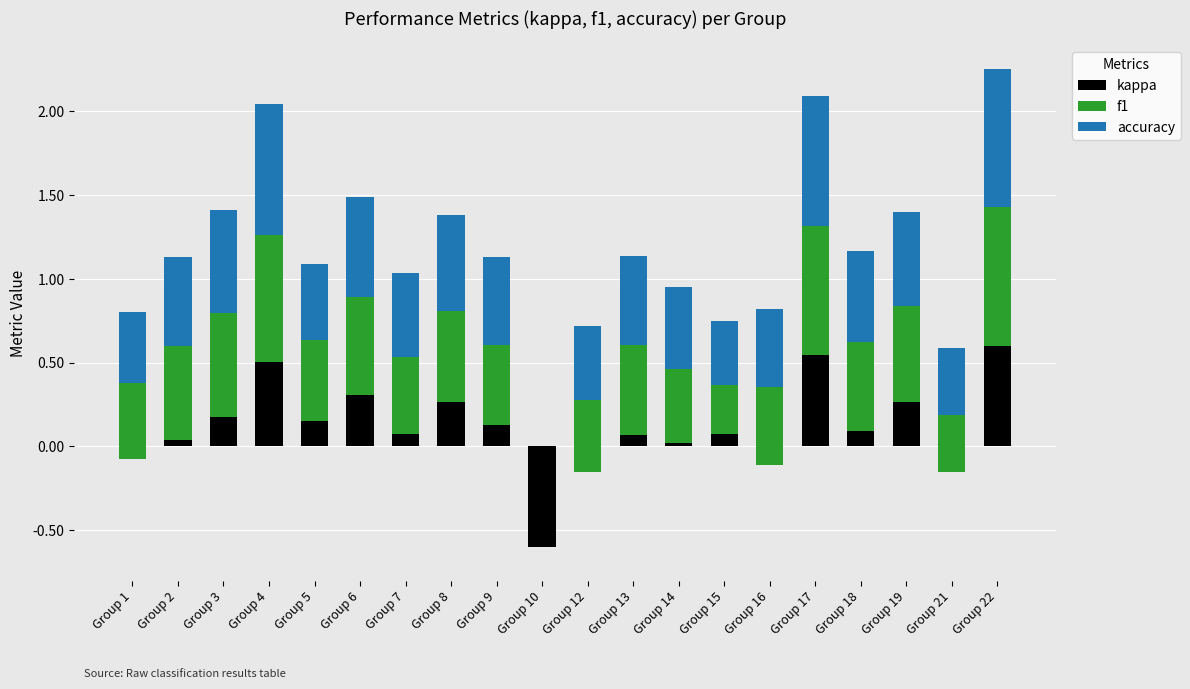

Which series changed the most between Group 2 and Group 22?

kappa